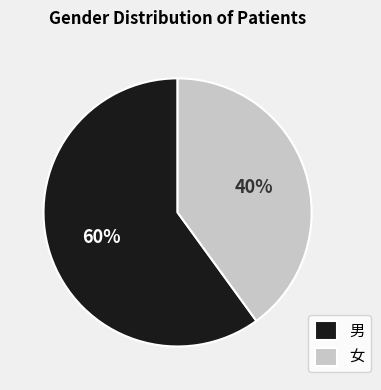

Which category has the smallest portion of the pie?

女